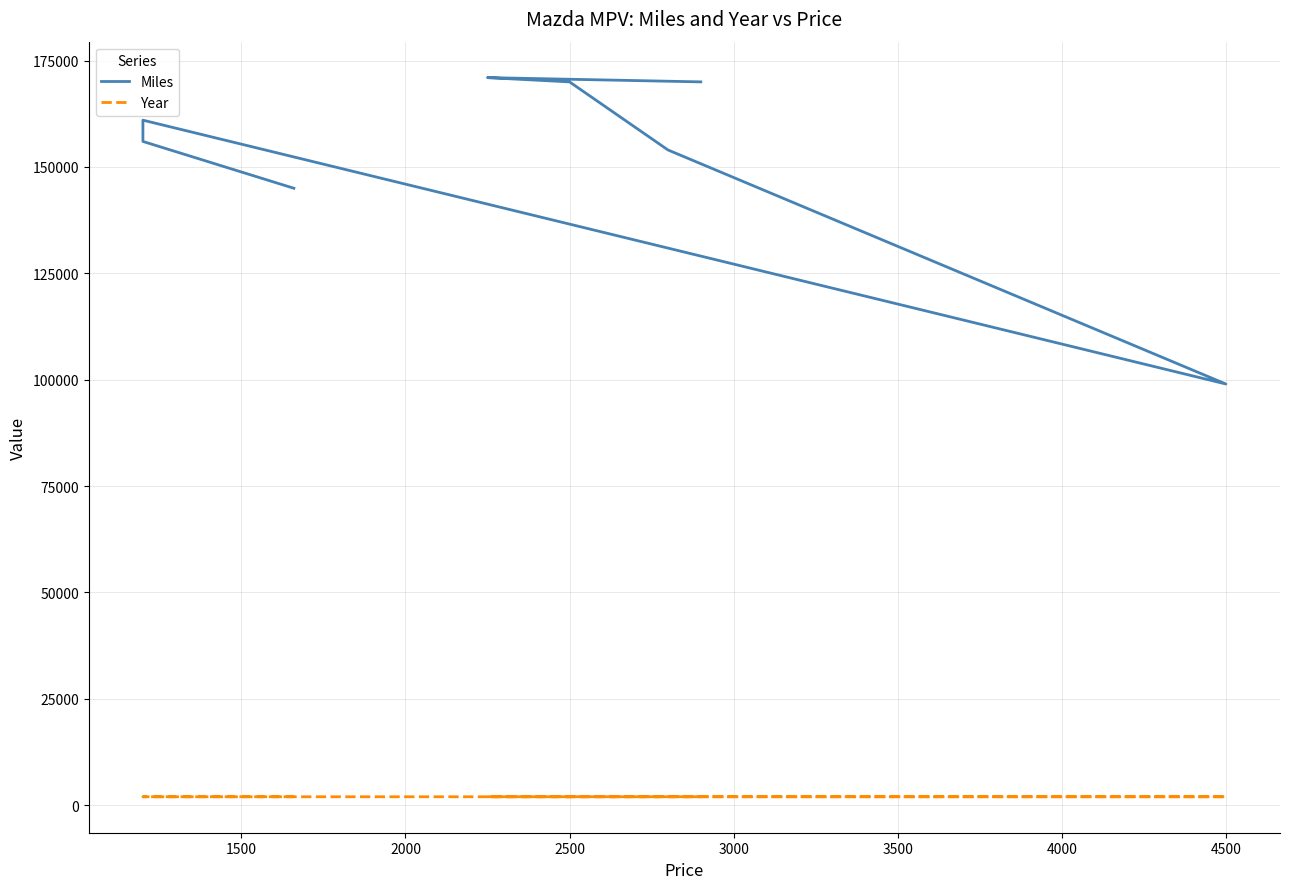

Rank the series by their average value, from lowest to highest.

Year, Miles